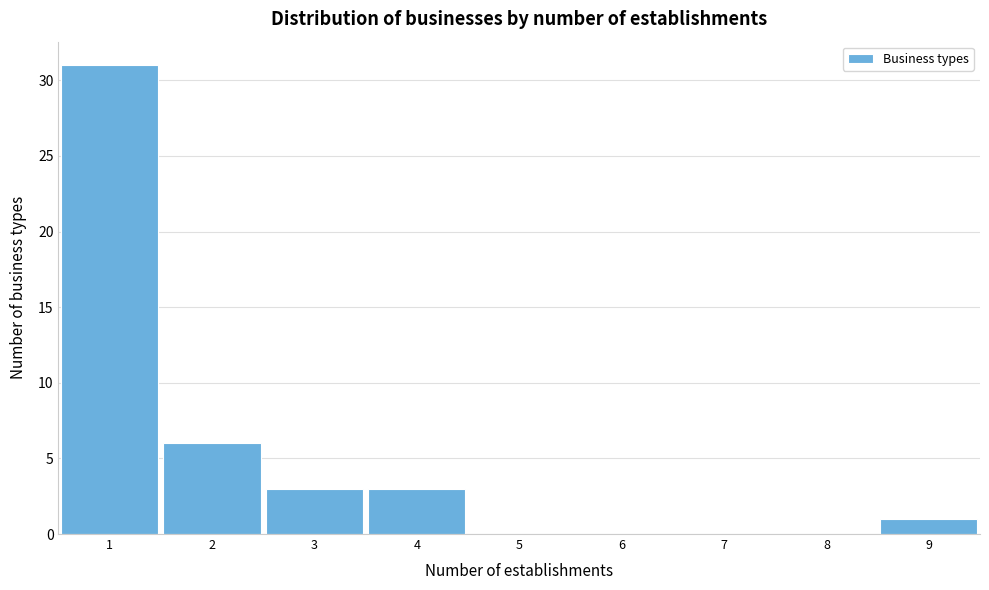

What is the height of the bar covering 0.5 to 1.5 on the x-axis? The values are not printed on the chart, so give them approximately, as read against the axis.

31